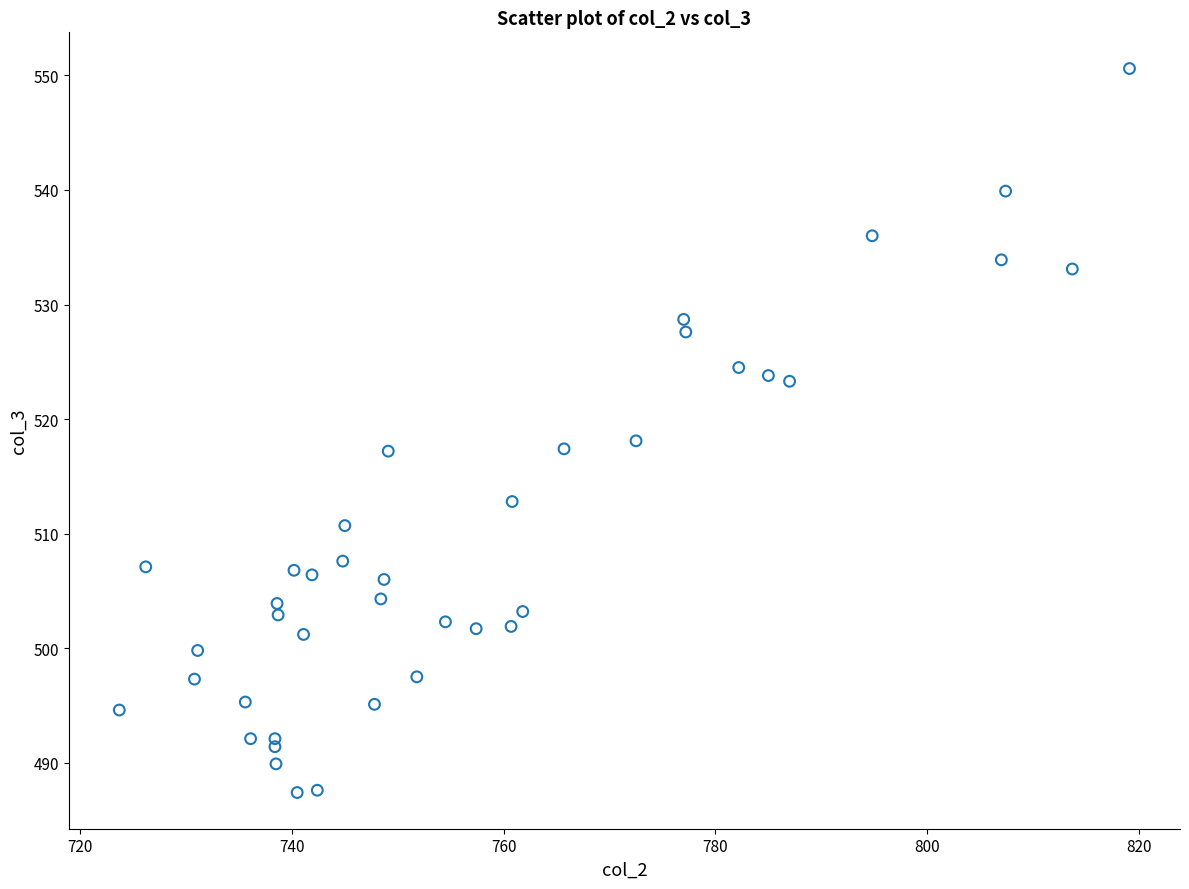

What is the range of Y values (max minus min)?

63.2